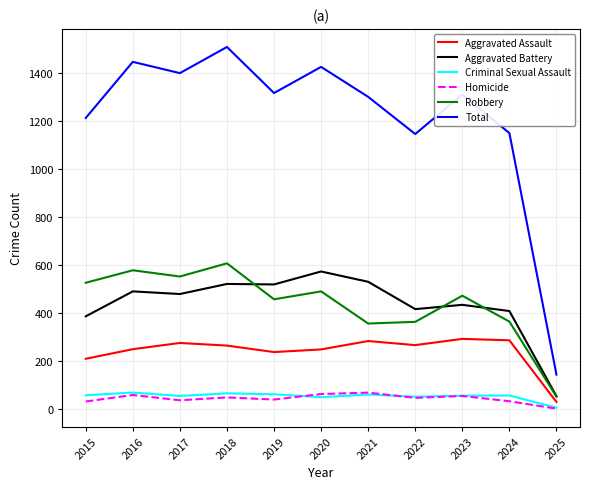

Where is Aggravated Assault nearest to the value 161?

2015